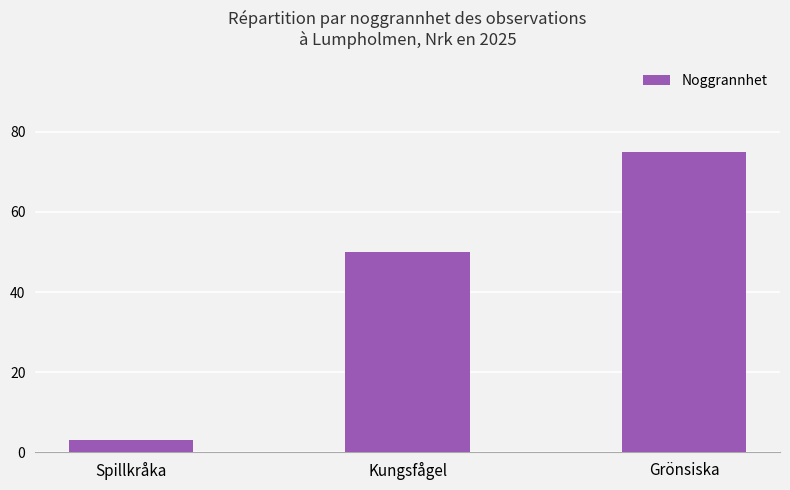

List the labels in order of value, largest first.

Grönsiska, Kungsfågel, Spillkråka